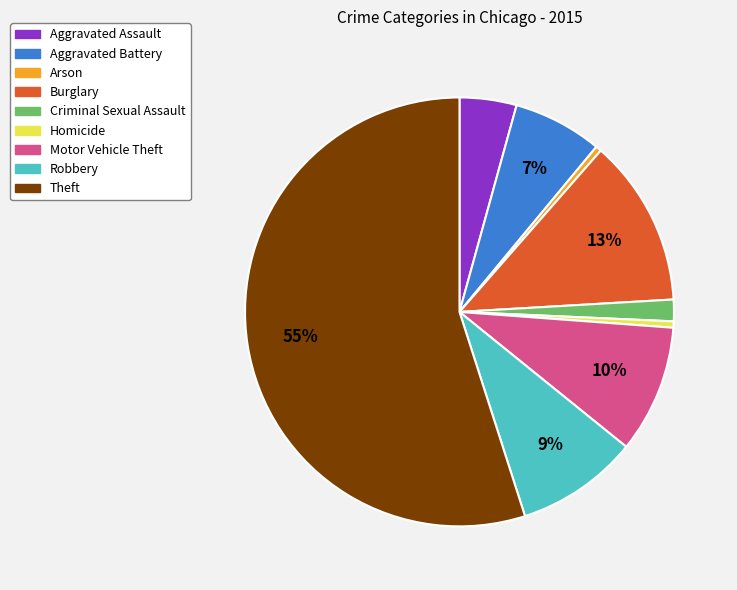

Combined, do Homicide and Motor Vehicle Theft account for over 50%?

No